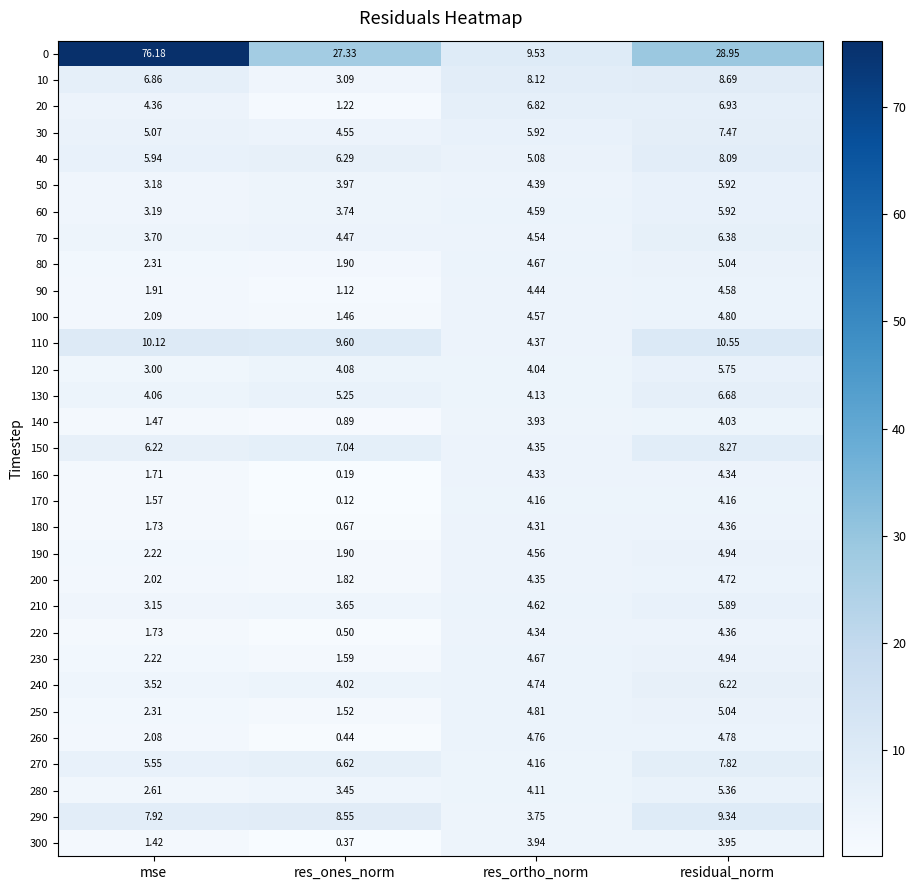

Which category has the highest value across all series?

mse